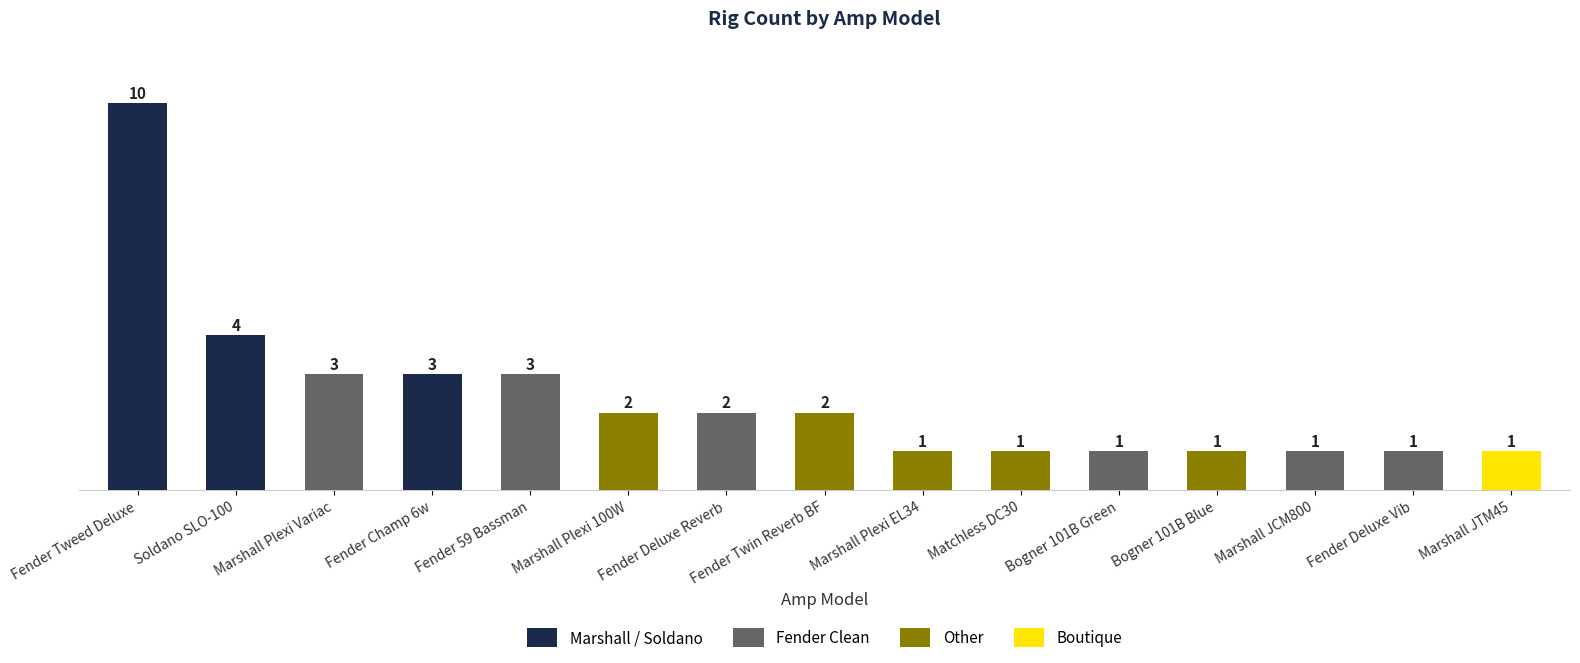

What is the ratio of the value at Fender Champ 6w to the value at Fender Deluxe Reverb?

1.5